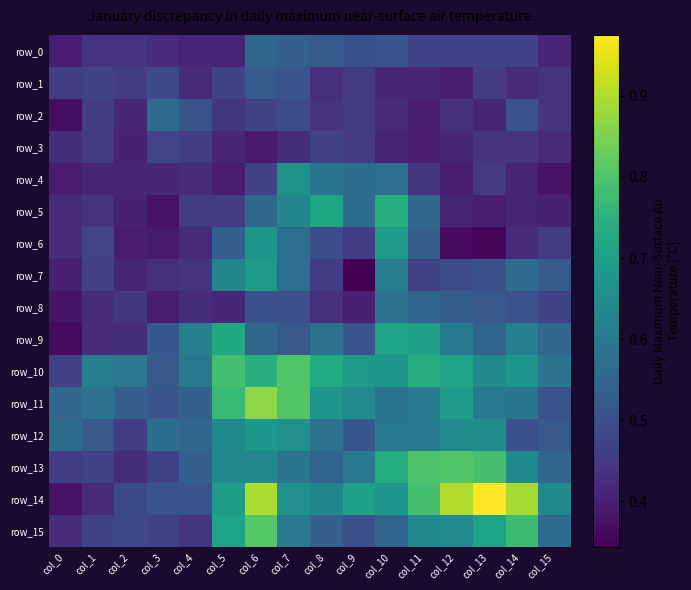

At how many categories does at least one series exceed 0?

16